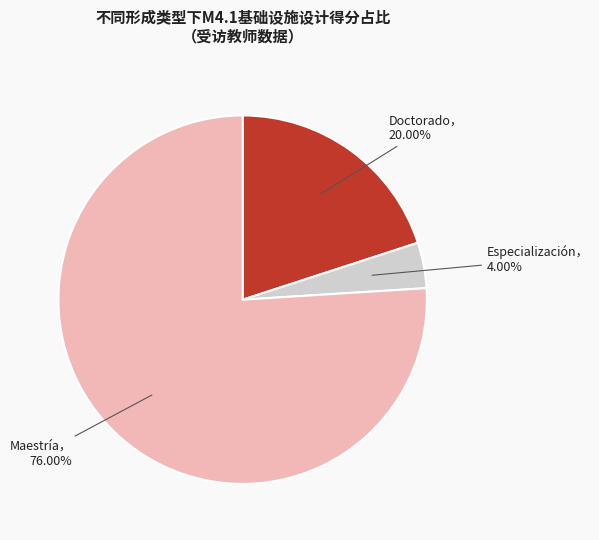

To the nearest percent, what is the difference between the largest and smallest slice percentages?

72%